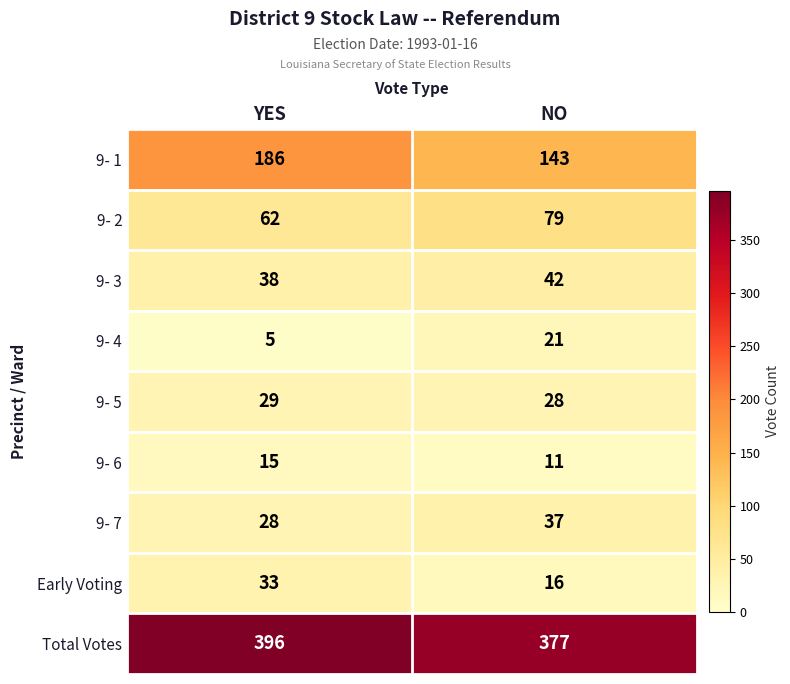

What is the highest value of the 9- 5 series?

29